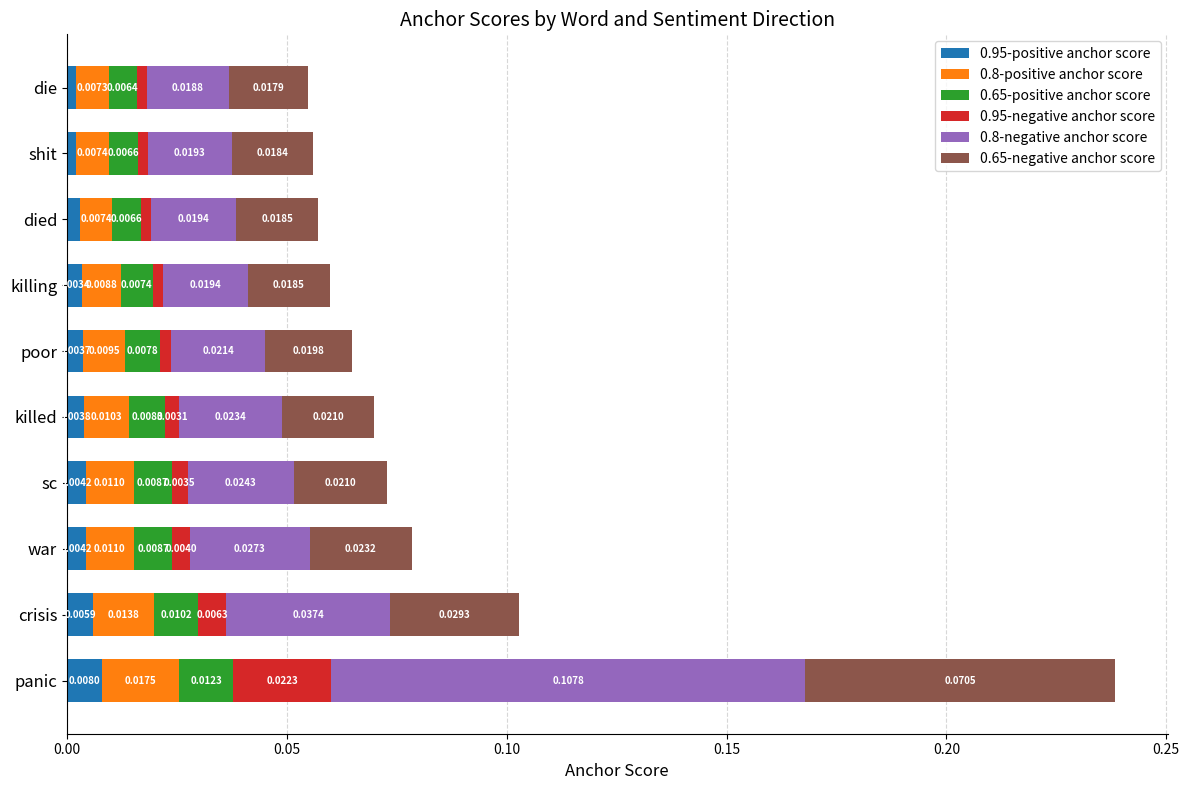

Which category has the highest value in the 0.95-positive anchor score series?

panic